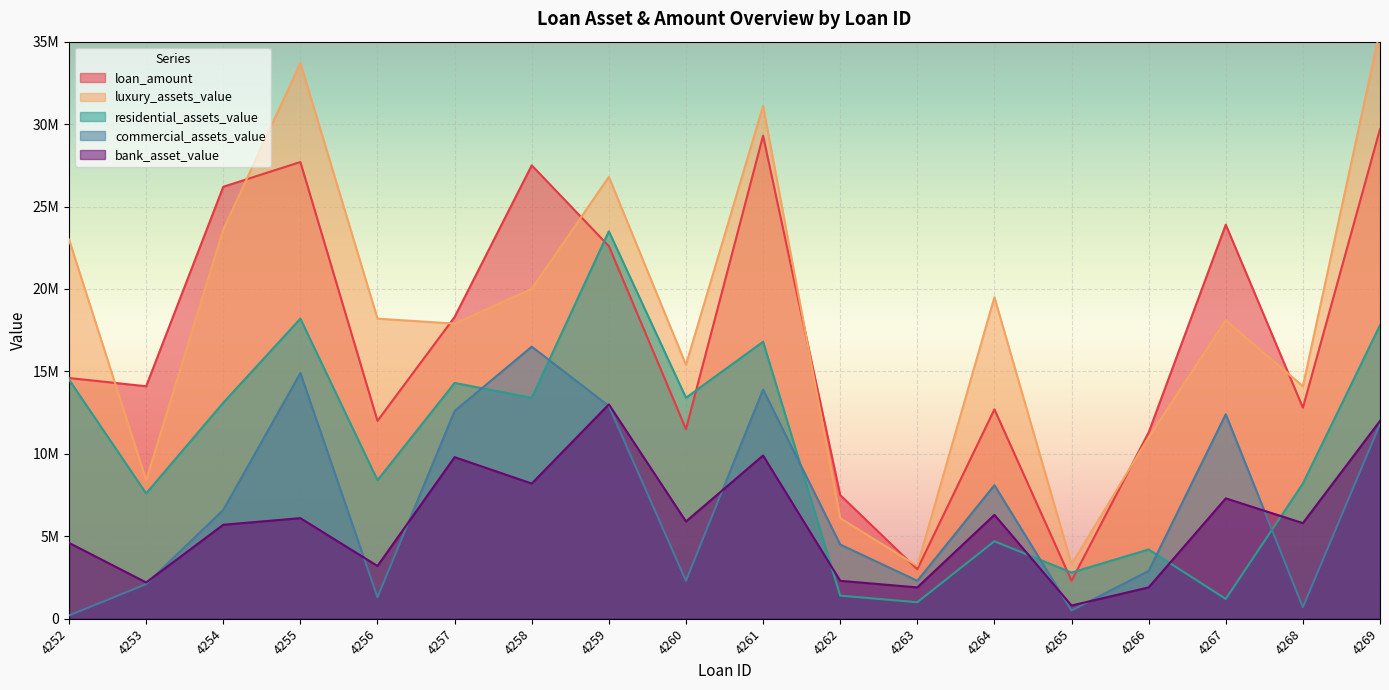

How many values in the commercial_assets_value series are below 6600000?

9